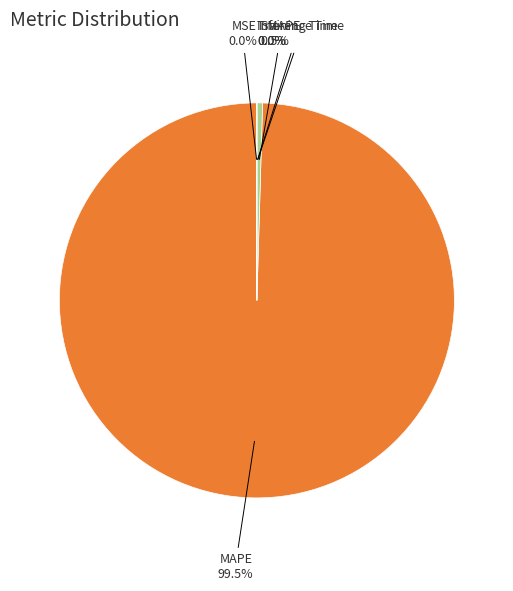

Which category accounts for the majority?

MAPE